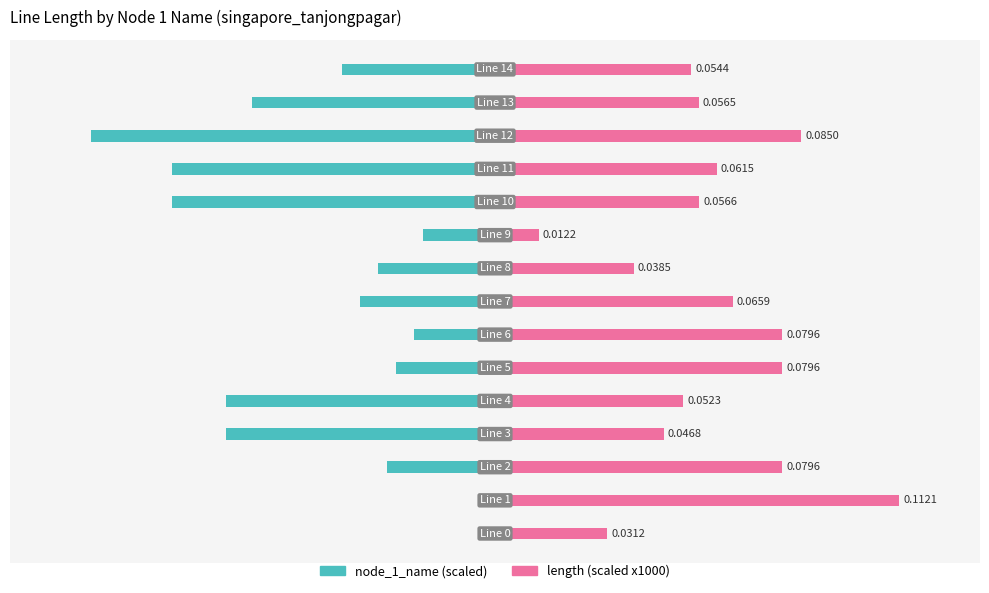

How many series are shown in this chart?

2